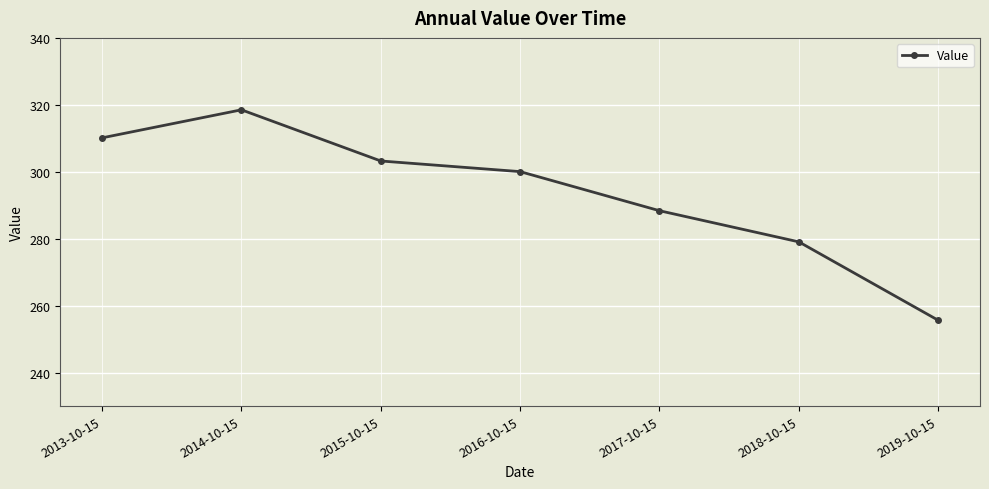

How many data points does each series have?

7